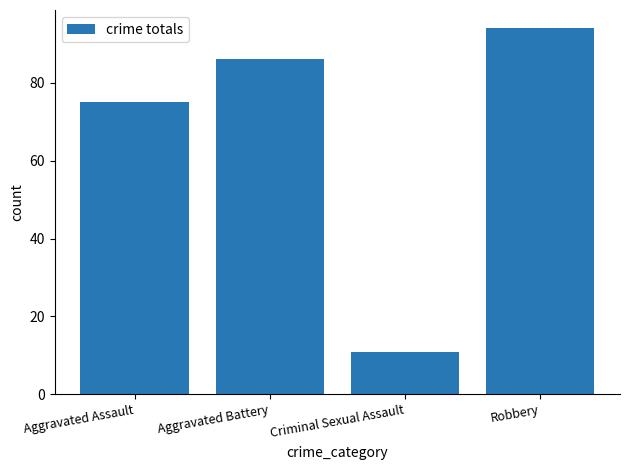

Between Criminal Sexual Assault and Aggravated Assault, which is larger?

Aggravated Assault